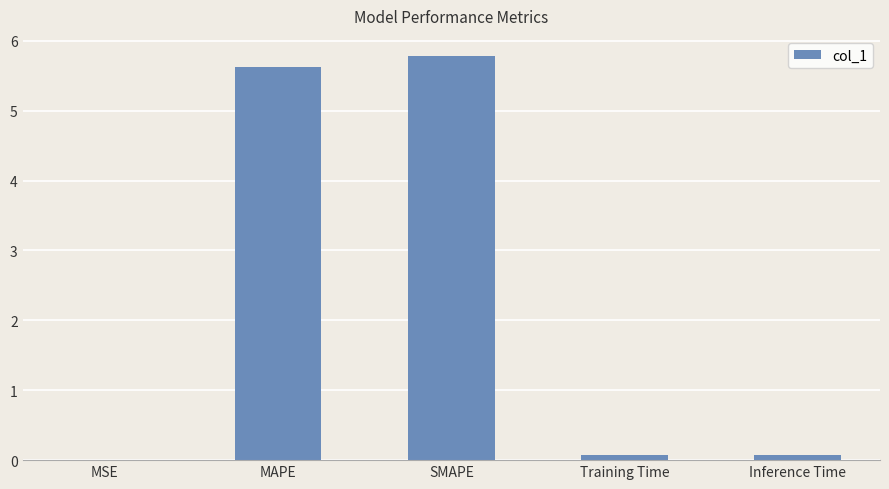

Read the value at MAPE.

5.6